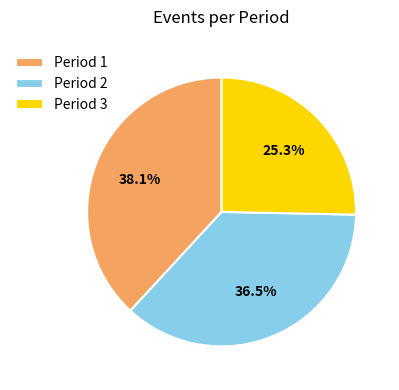

How many segments does this pie chart have?

3